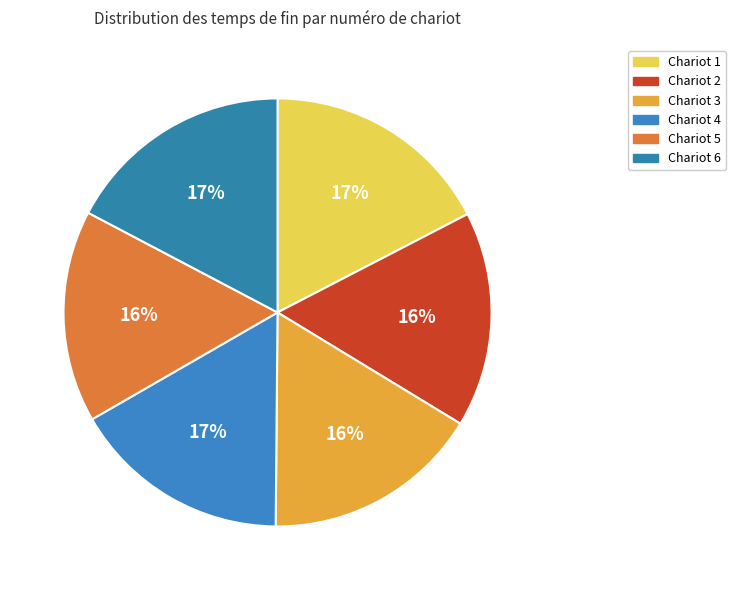

How many slices are in this pie chart?

6